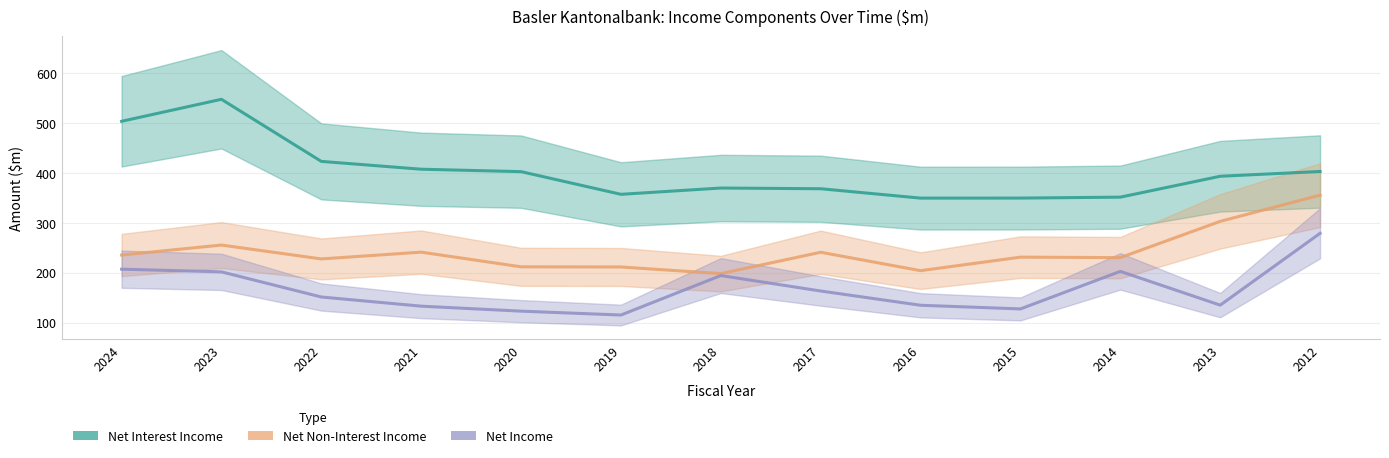

True or false: Net Non-Interest Income and Net Interest Income intersect in this chart.

False